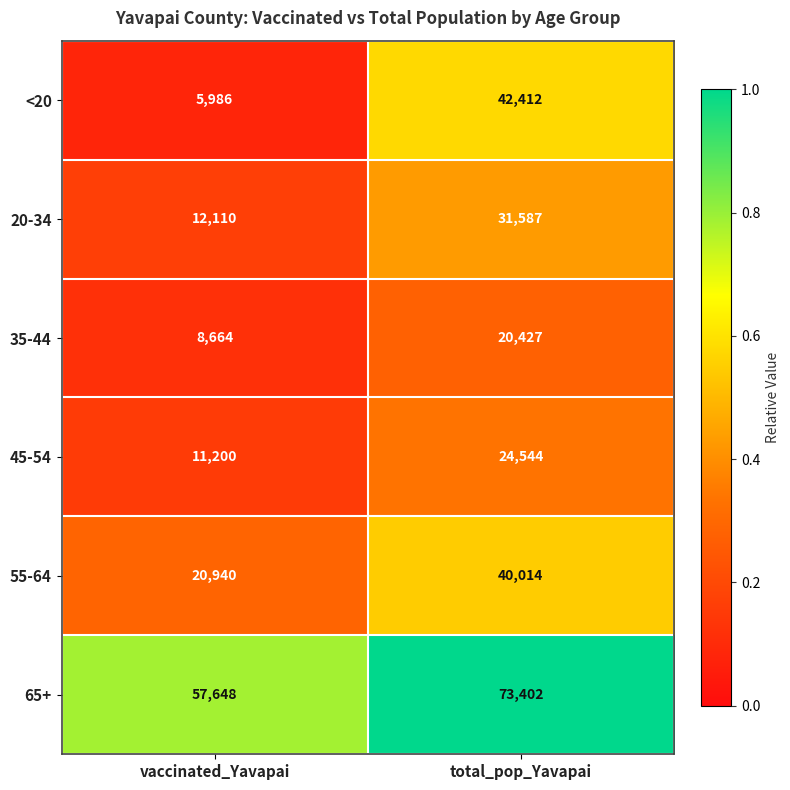

Where is <20 nearest to the value 24199?

vaccinated_Yavapai